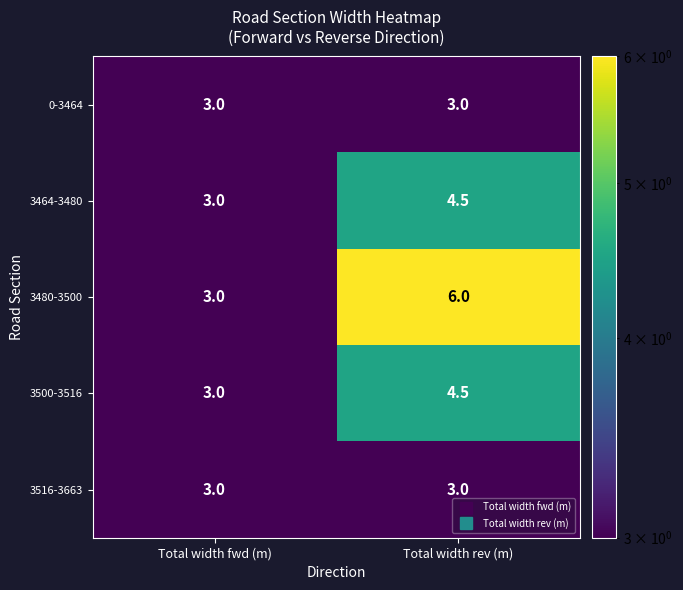

Reading right to left, what are all the values shown in this chart?

0-3464: 3.0	3.0
3464-3480: 4.5	3.0
3480-3500: 6.0	3.0
3500-3516: 4.5	3.0
3516-3663: 3.0	3.0